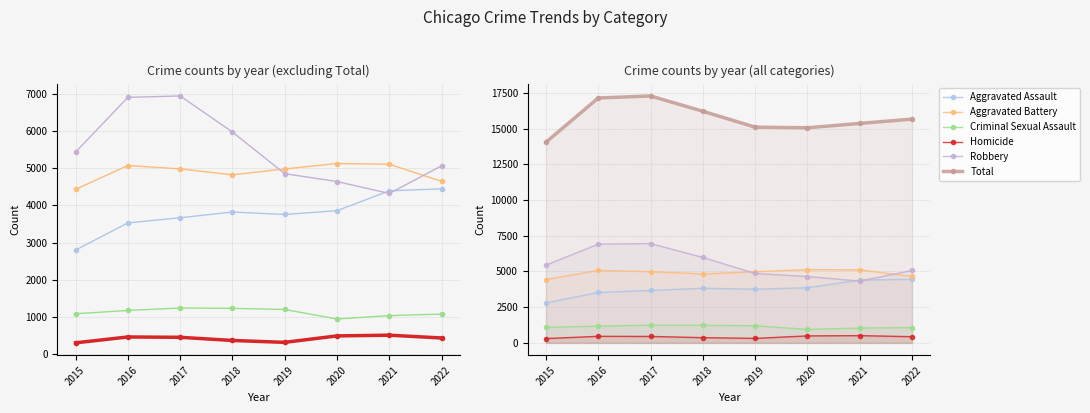

What is the value of the Homicide point at the 6th from the left?

485